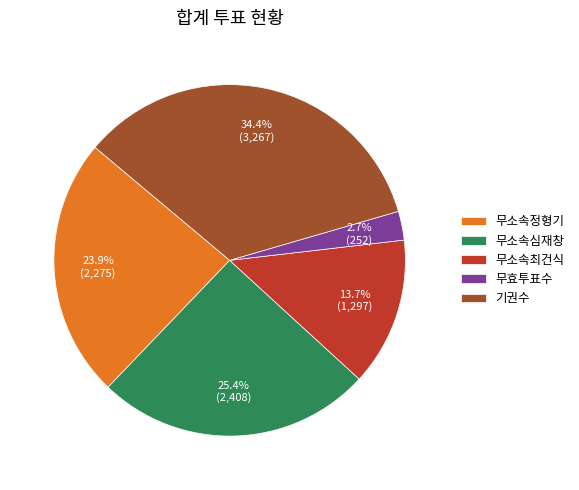

To the nearest percent, what is the average slice percentage?

20%